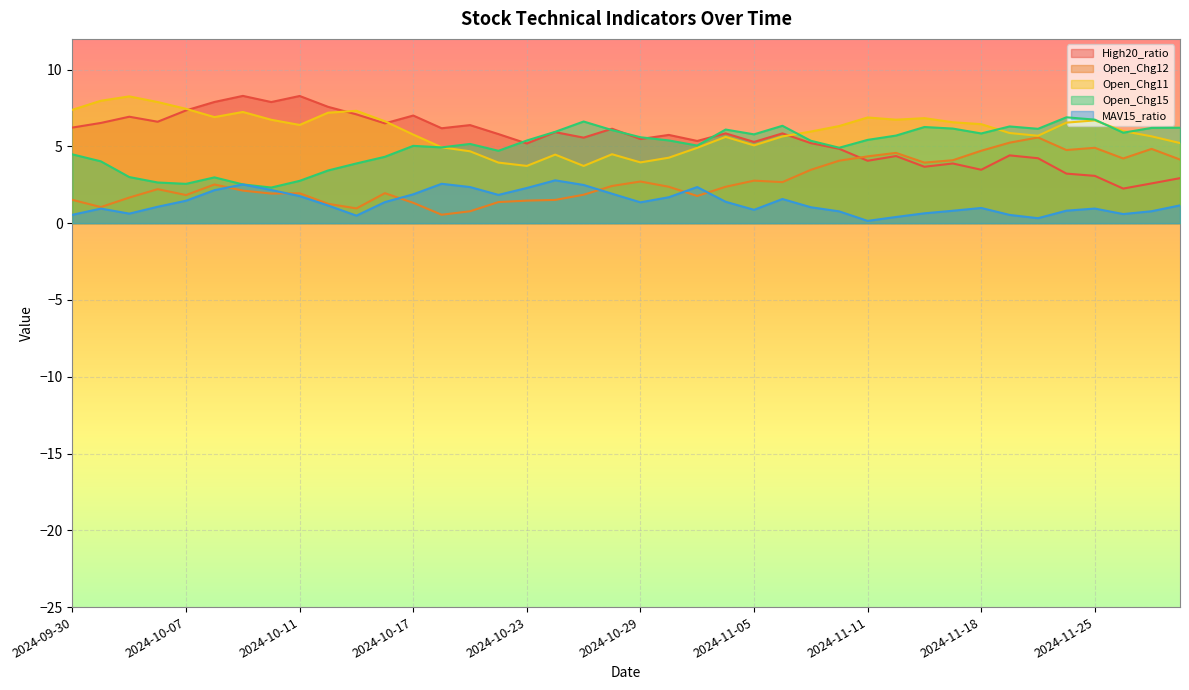

What is the smallest value displayed?

0.1